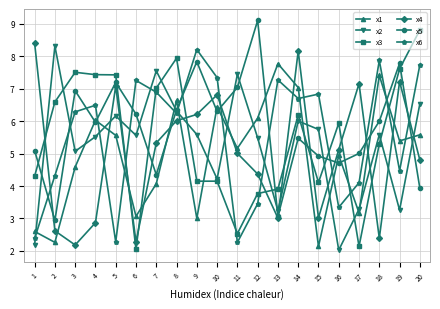

How many data points in x3 are less than 5?

9